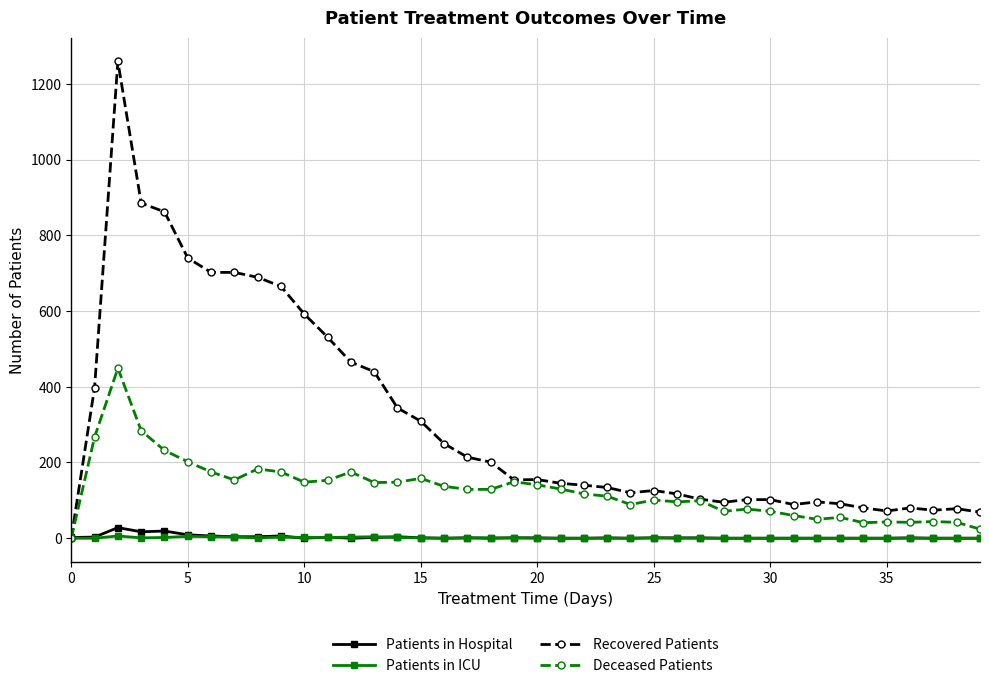

Which series has the largest range (max minus min)?

Recovered Patients